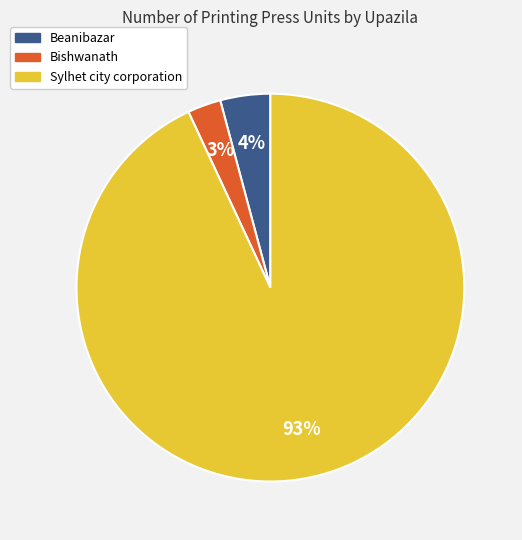

To the nearest percent, what percentage of the pie is Sylhet city corporation?

93%